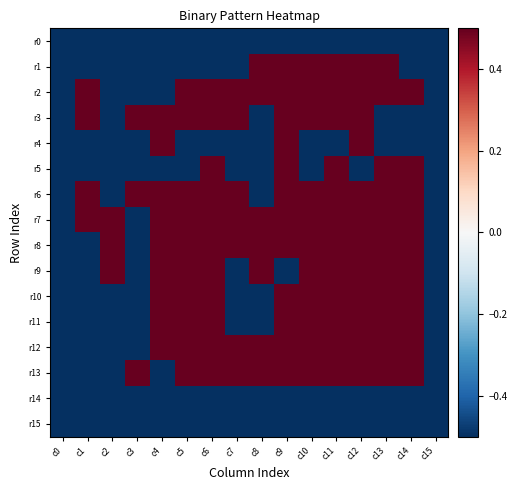

How many categories are shown in the chart?

16